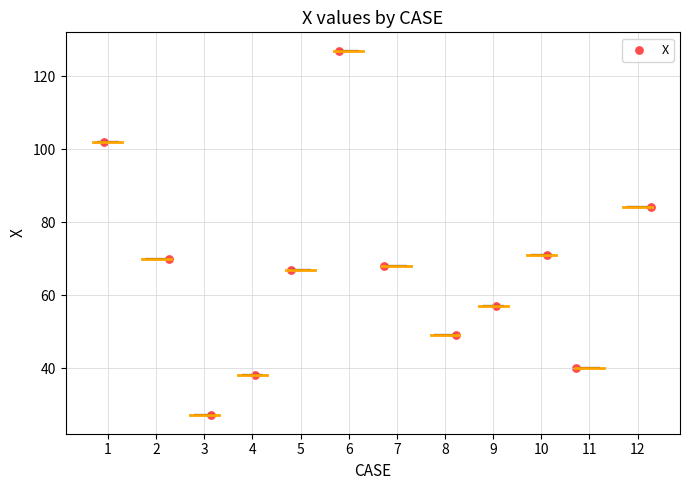

What is the average Y value?

67